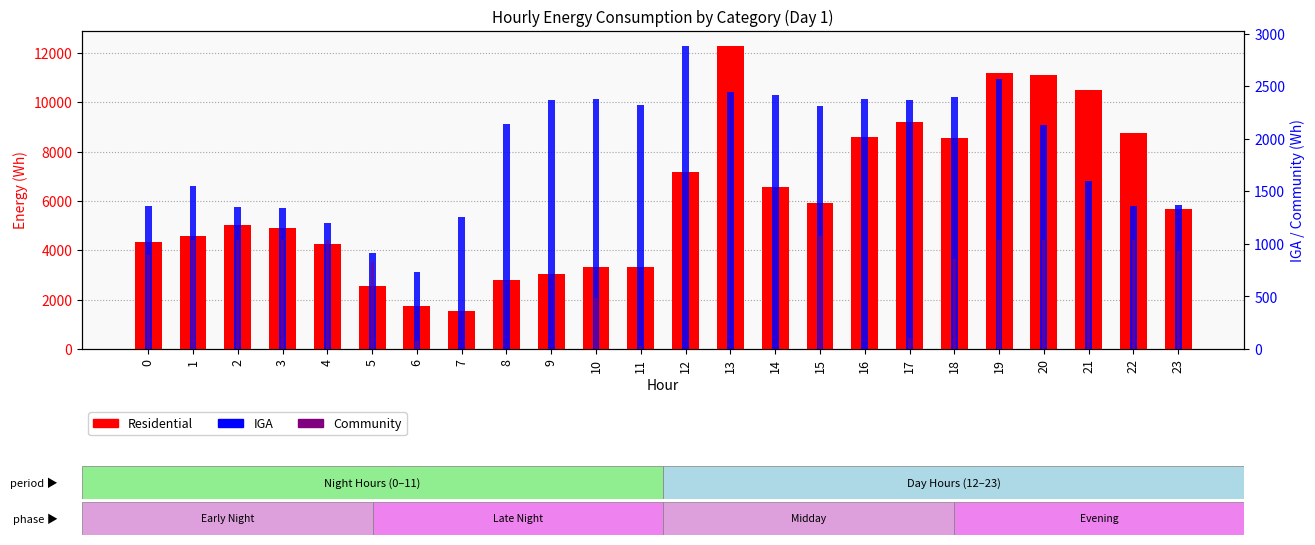

Which series has the widest spread of values?

Residential